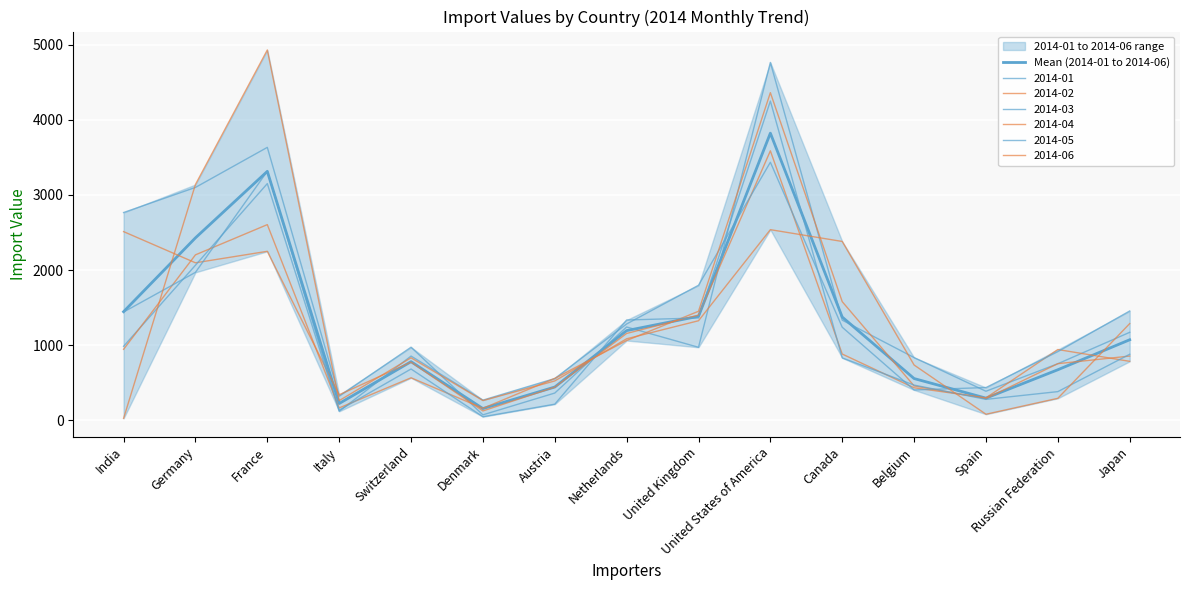

What is the sum of all values?

19159.3